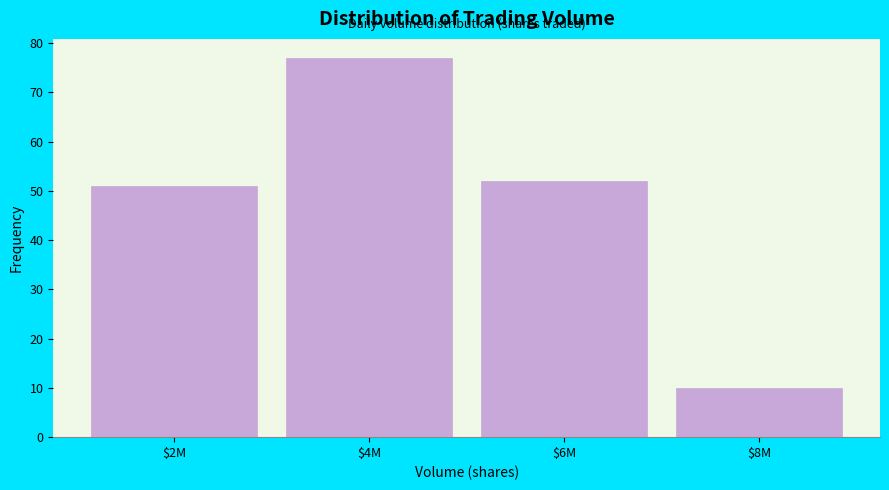

Reading left to right, extract all data points from this chart.

51	77	52	10